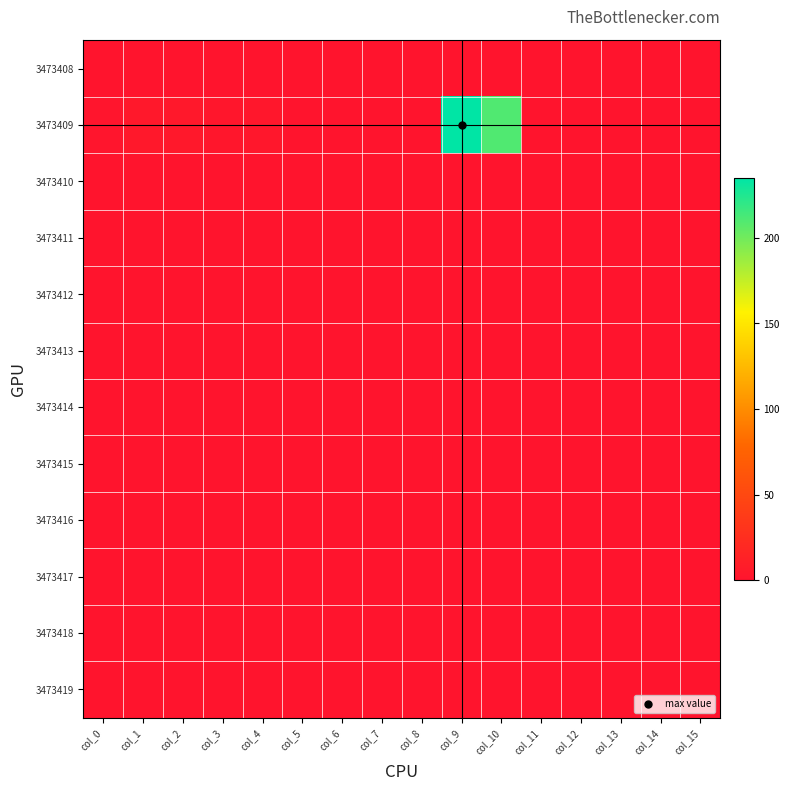

Which series has the largest range (max minus min)?

3473409